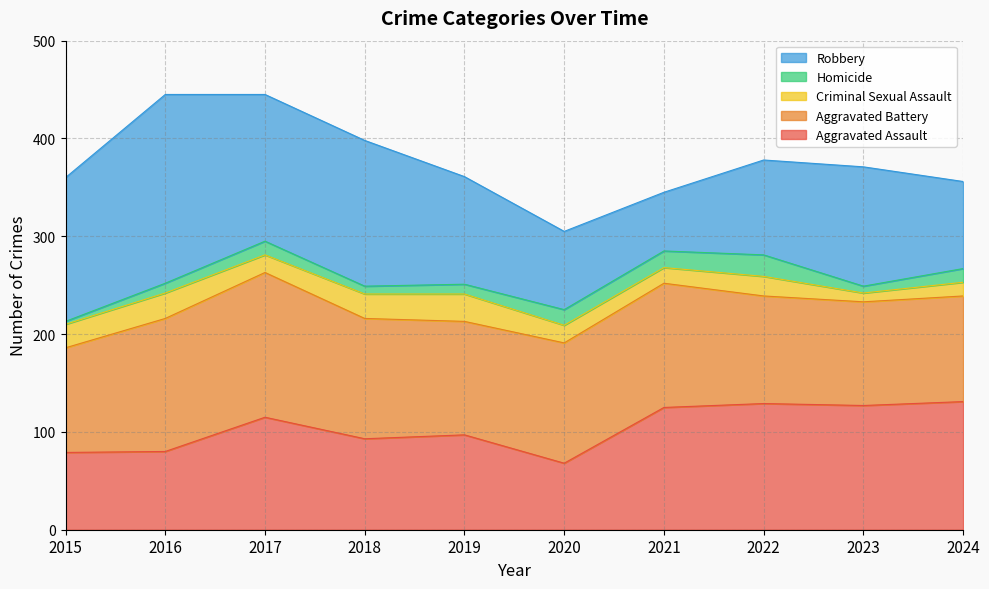

After their last crossing, which series has the higher values: Aggravated Battery or Aggravated Assault?

Aggravated Assault